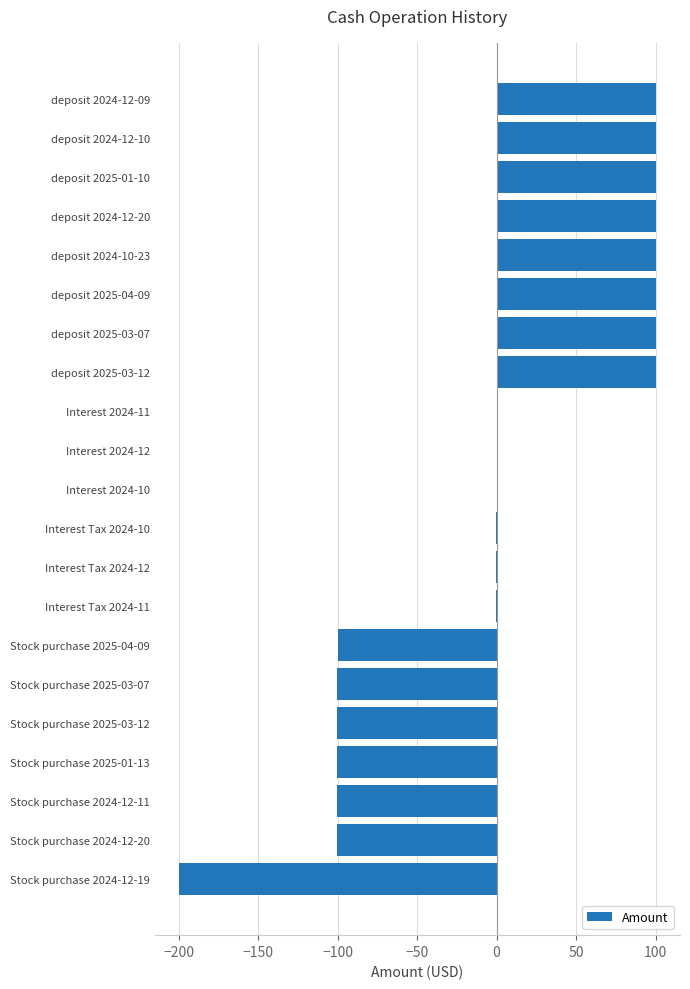

Are the bars grouped side by side (vs. stacked)?

No